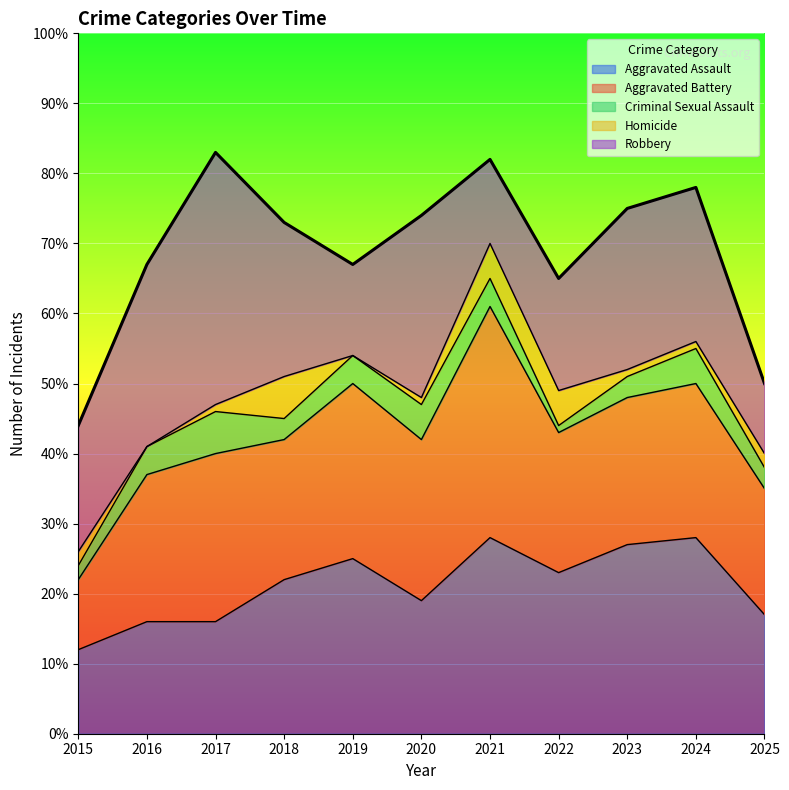

At which category does Aggravated Battery reach its first local valley?

2018